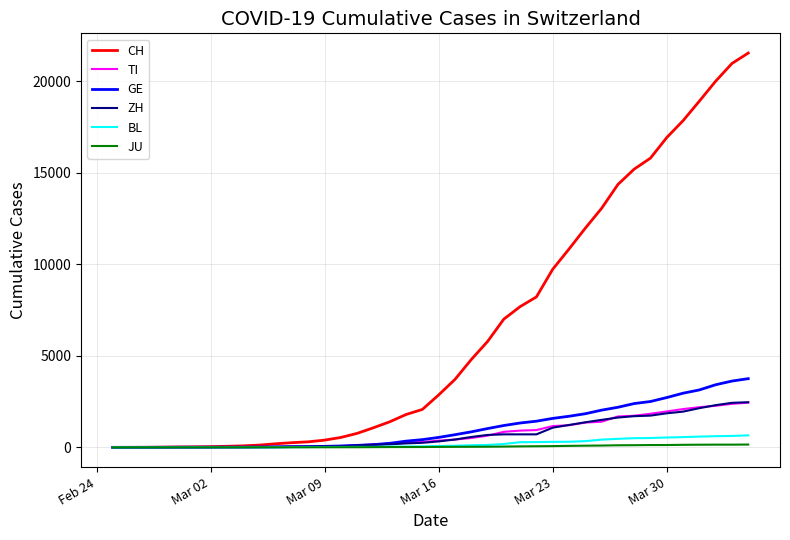

What is the greatest value displayed?

21535